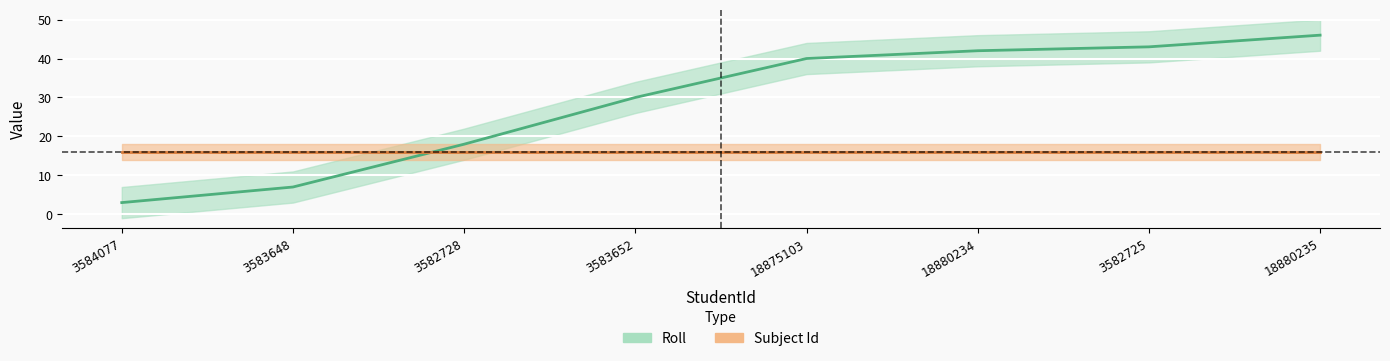

How many lines are shown in the chart?

2